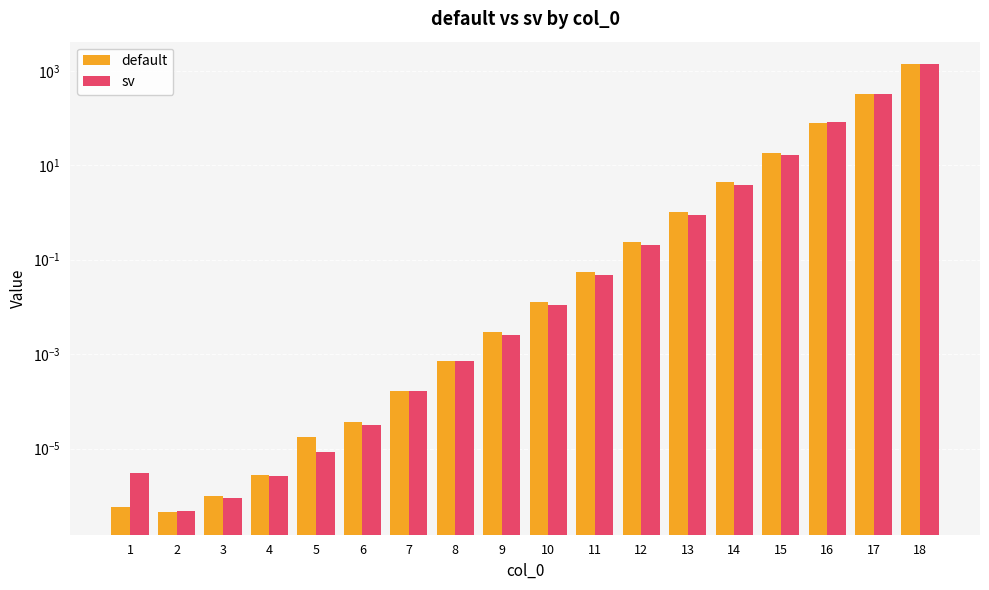

Is it true that sv equals 0.0 at 8?

True